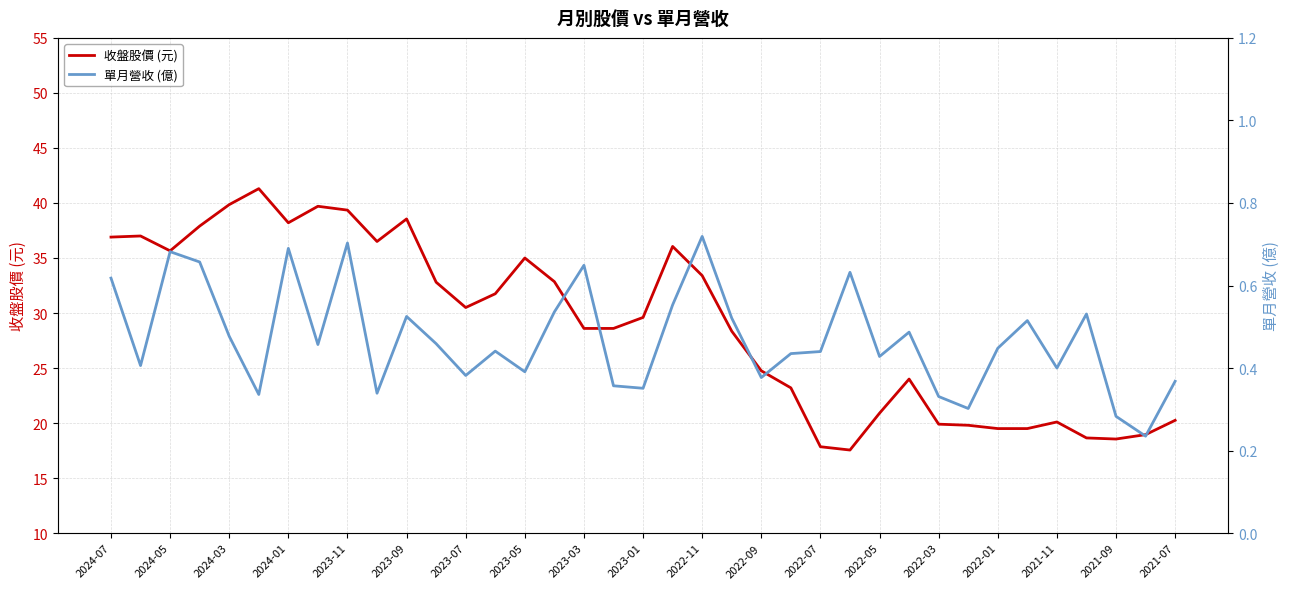

How many interior local peaks does the 收盤股價 (元) series have?

8